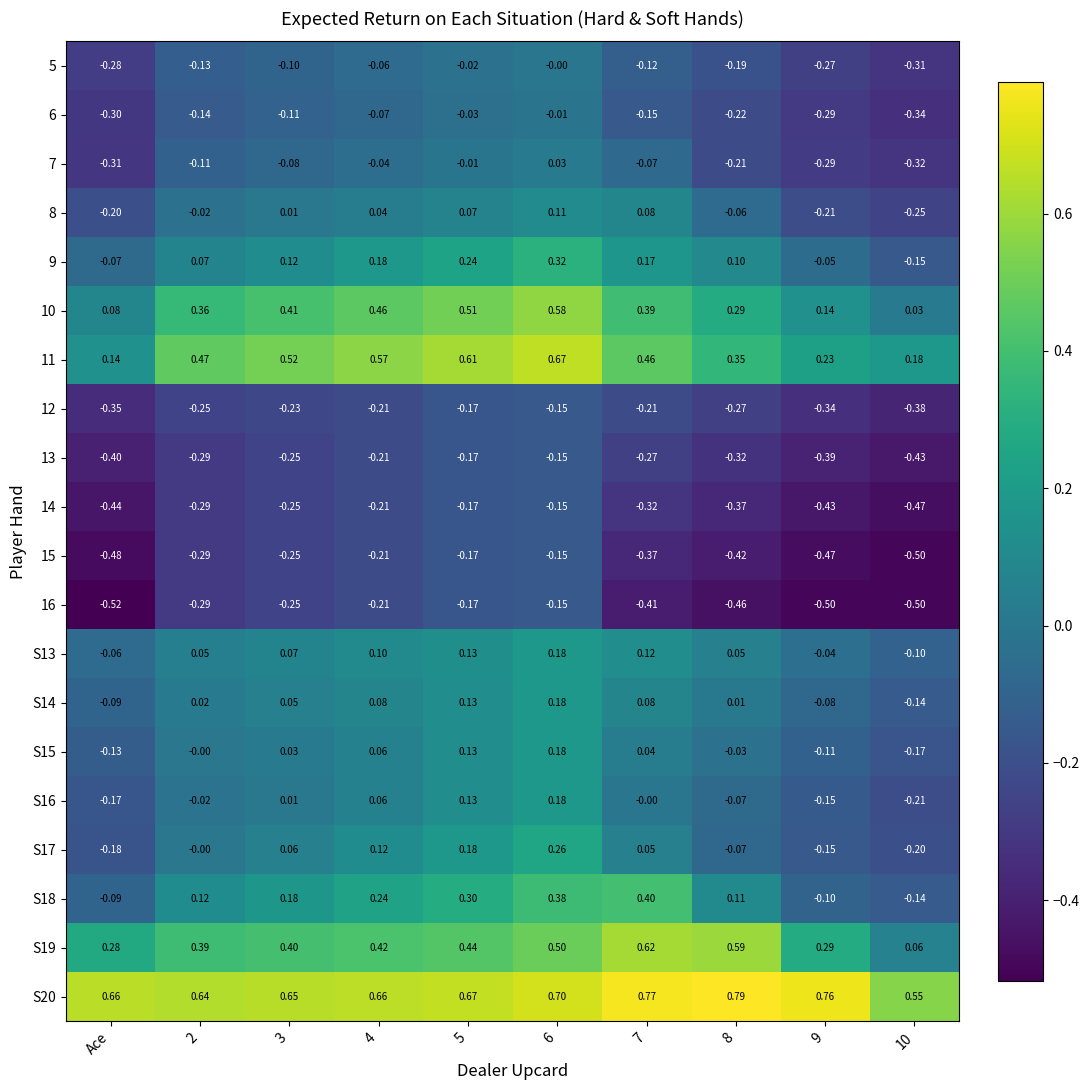

Count the number of categories in the chart.

10